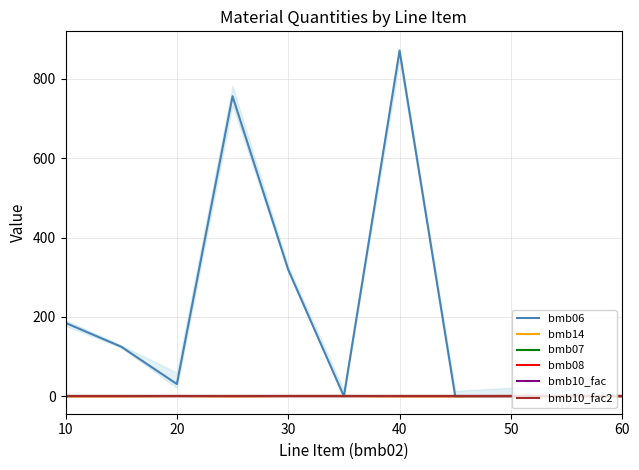

Which series has the largest total across all categories?

bmb06